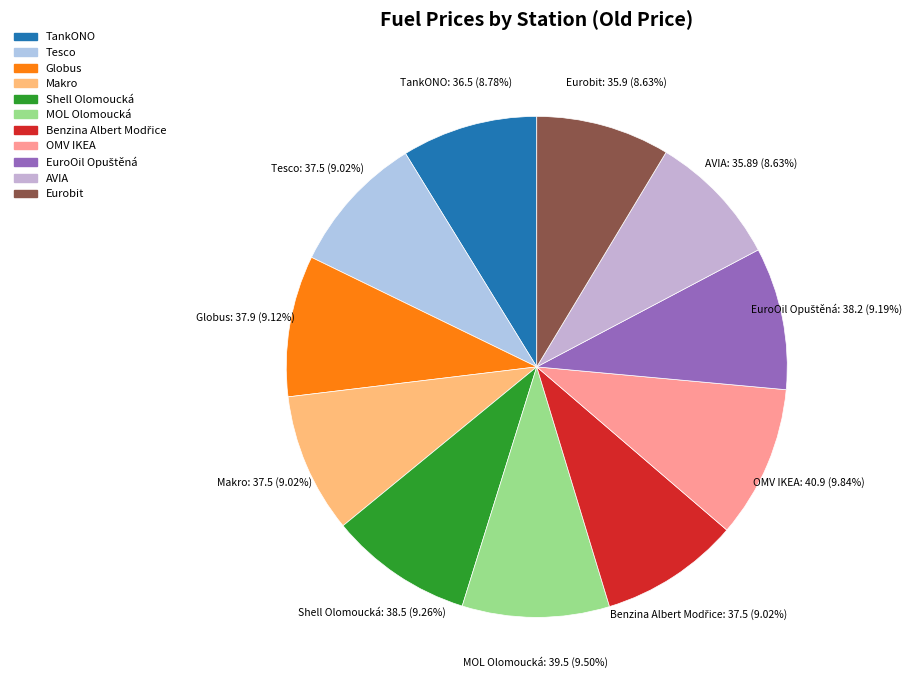

The TankONO slice represents 9% of the pie. True or false?

True